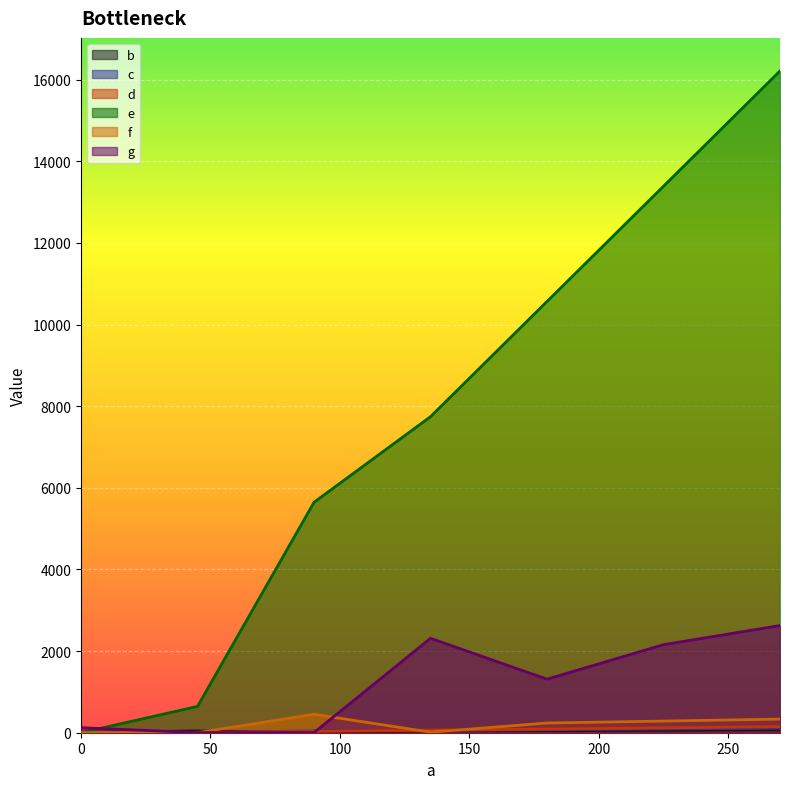

What are all the series names shown in the legend?

b, c, d, e, f, g